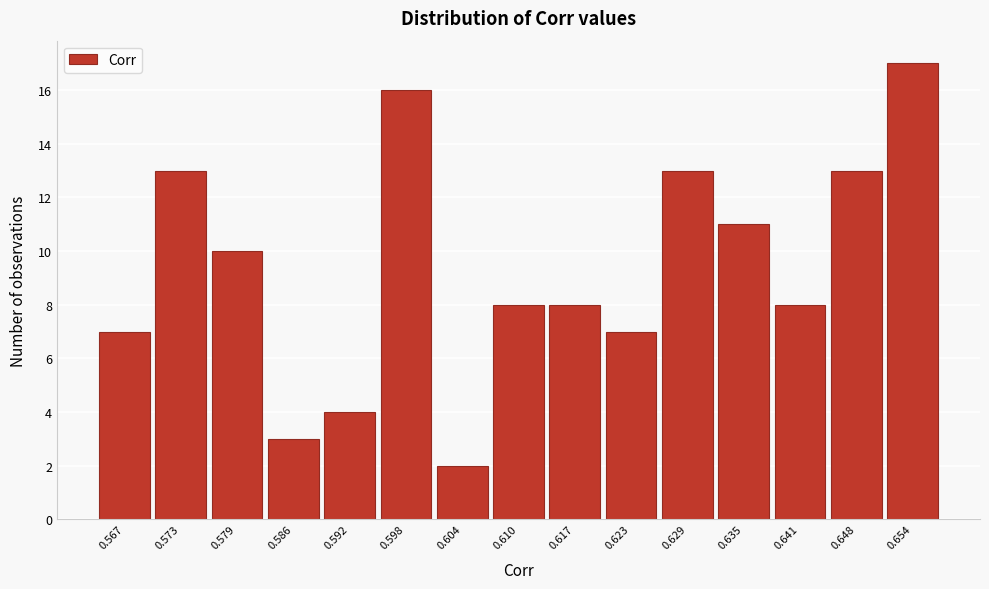

Reading left to right, what are all the values shown in this chart?

7	13	10	3	4	16	2	8	8	7	13	11	8	13	17